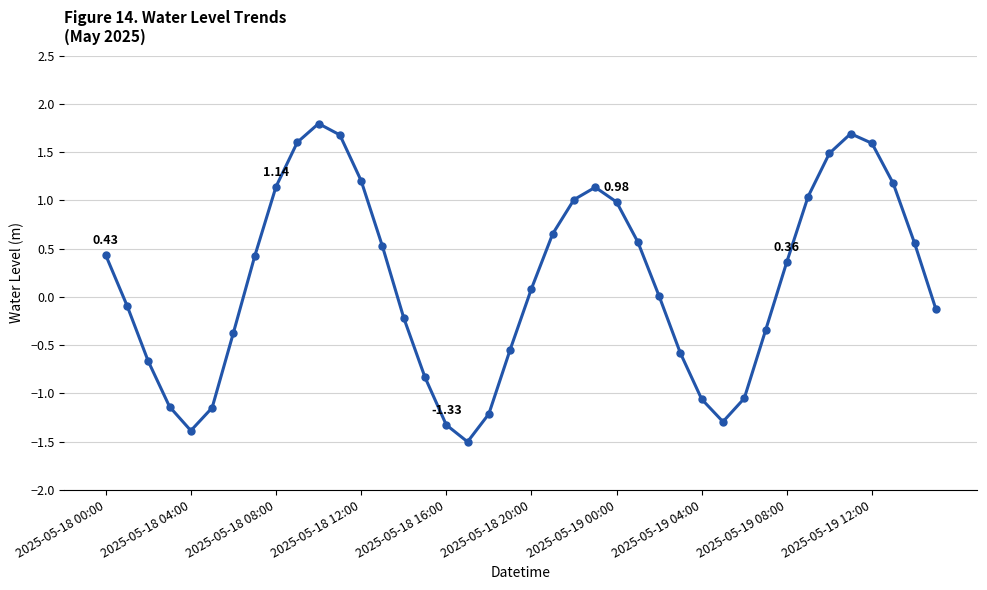

What is the difference between the maximum and minimum values?

3.3